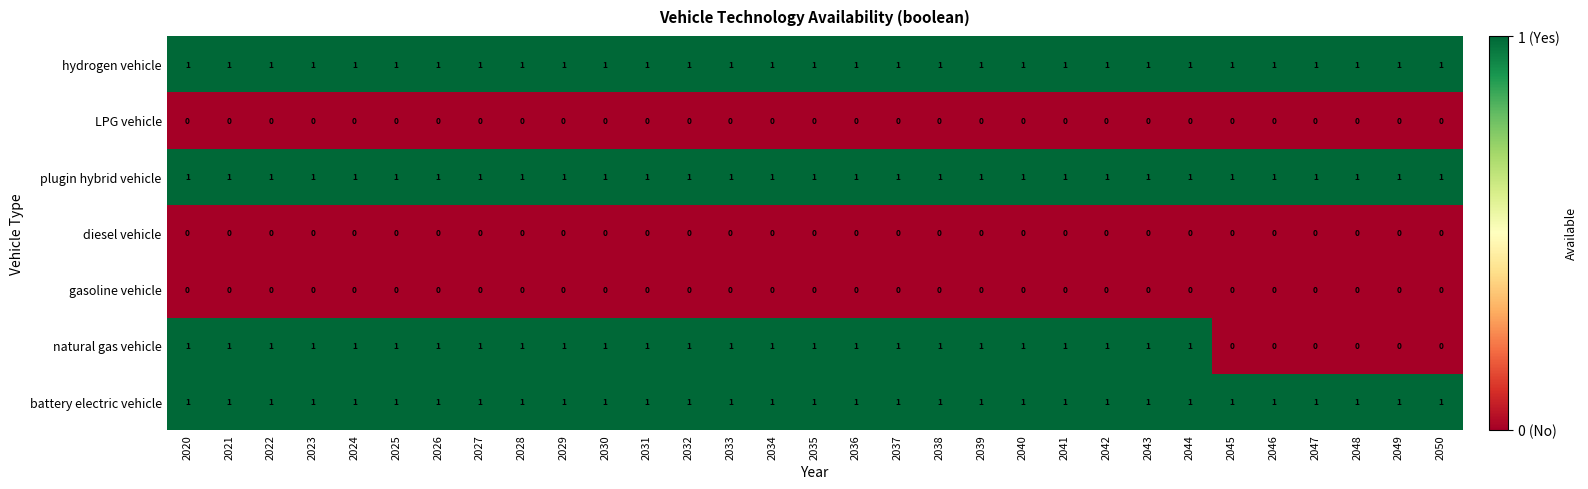

Is the value of natural gas vehicle at 2041 greater than the value of diesel vehicle at 2048?

Yes